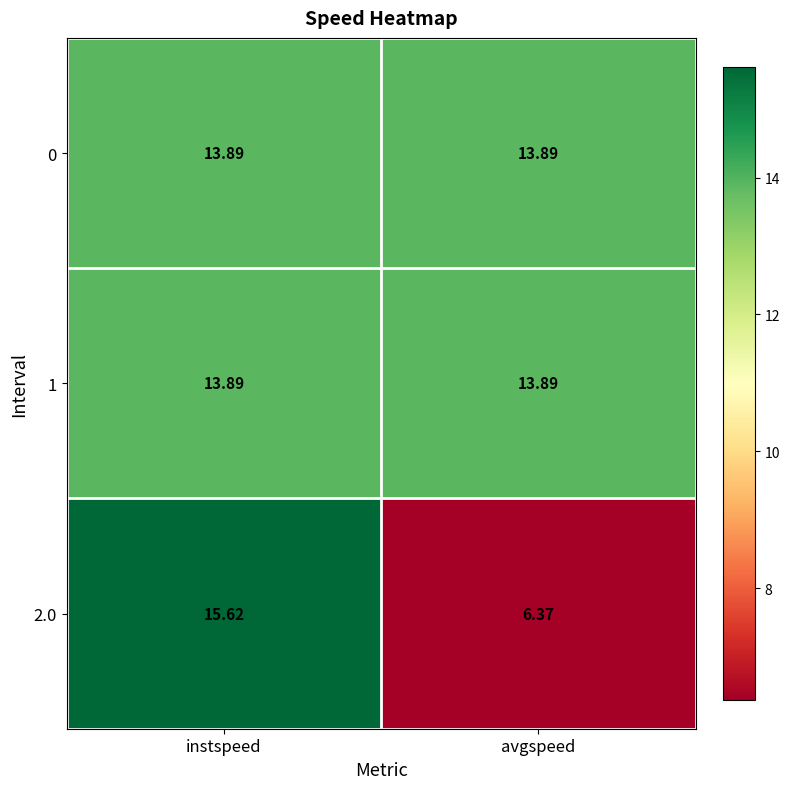

Rank the categories by 2.0 value from lowest to highest.

avgspeed, instspeed